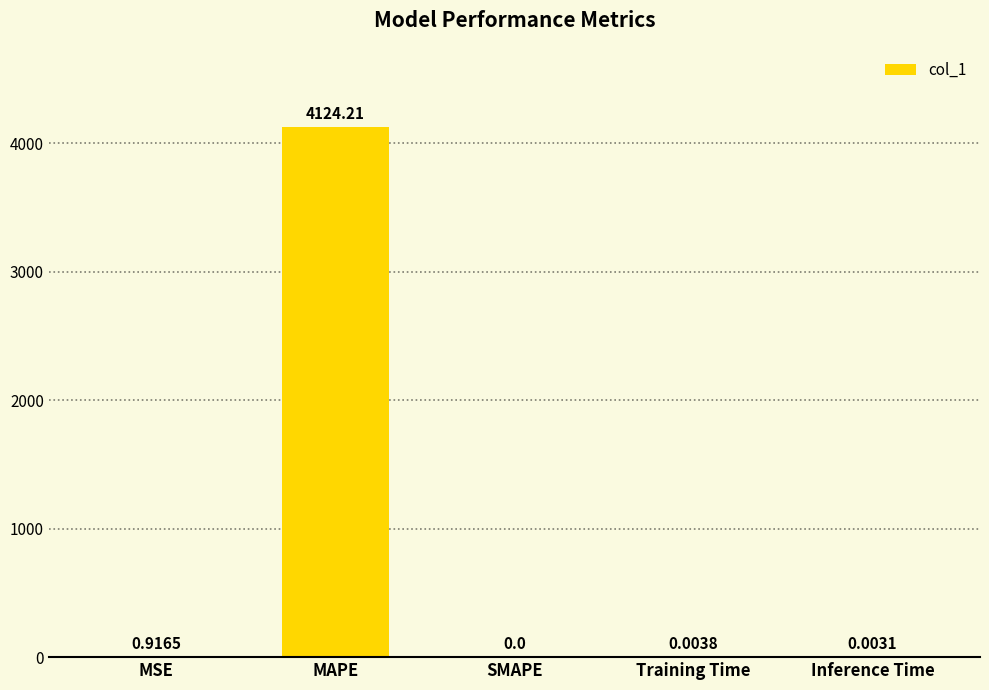

What is the sum of the values at MAPE and Training Time?

4124.2